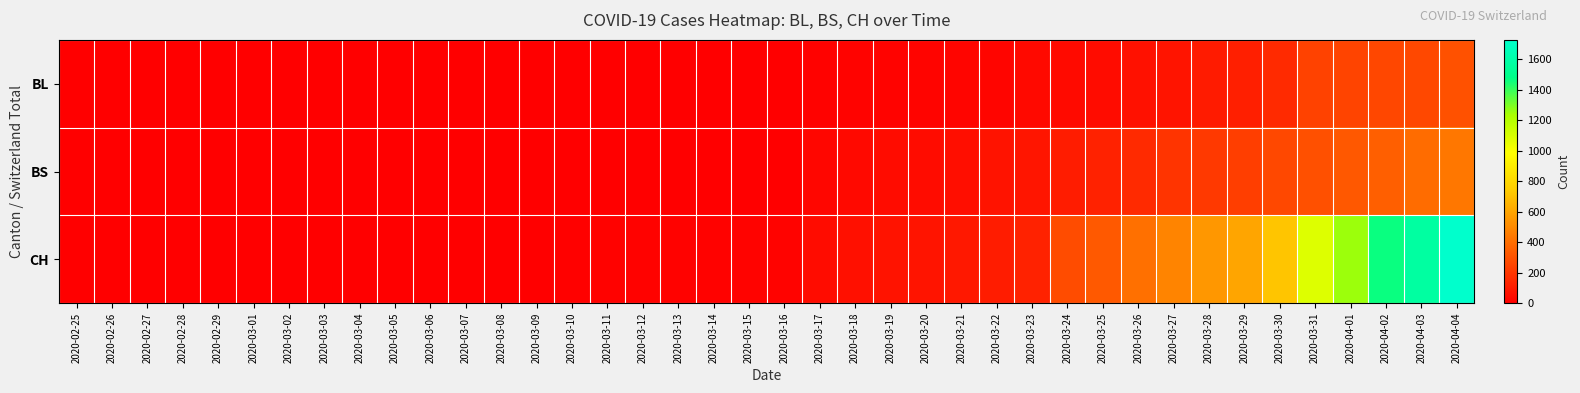

Reading left to right, transcribe all the data shown in this chart.

BL: 2020-02-25=0	2020-02-26=0	2020-02-27=0	2020-02-28=0	2020-02-29=0	2020-03-01=0	2020-03-02=0	2020-03-03=0	2020-03-04=0	2020-03-05=0	2020-03-06=0	2020-03-07=0	2020-03-08=0	2020-03-09=1	2020-03-10=2	2020-03-11=2	2020-03-12=2	2020-03-13=2	2020-03-14=2	2020-03-15=5	2020-03-16=5	2020-03-17=13	2020-03-18=16	2020-03-19=16	2020-03-20=18	2020-03-21=21	2020-03-22=21	2020-03-23=35	2020-03-24=40	2020-03-25=46	2020-03-26=65	2020-03-27=76	2020-03-28=100	2020-03-29=115	2020-03-30=158	2020-03-31=242	2020-04-01=249	2020-04-02=262	2020-04-03=266	2020-04-04=298
BS: 2020-02-25=0	2020-02-26=0	2020-02-27=0	2020-02-28=0	2020-02-29=0	2020-03-01=0	2020-03-02=0	2020-03-03=0	2020-03-04=0	2020-03-05=0	2020-03-06=0	2020-03-07=0	2020-03-08=0	2020-03-09=0	2020-03-10=0	2020-03-11=4	2020-03-12=4	2020-03-13=4	2020-03-14=4	2020-03-15=0	2020-03-16=4	2020-03-17=25	2020-03-18=36	2020-03-19=44	2020-03-20=46	2020-03-21=57	2020-03-22=73	2020-03-23=78	2020-03-24=105	2020-03-25=128	2020-03-26=155	2020-03-27=191	2020-03-28=211	2020-03-29=228	2020-03-30=263	2020-03-31=292	2020-04-01=323	2020-04-02=350	2020-04-03=397	2020-04-04=434
CH: 2020-02-25=0	2020-02-26=0	2020-02-27=0	2020-02-28=0	2020-02-29=0	2020-03-01=0	2020-03-02=0	2020-03-03=0	2020-03-04=0	2020-03-05=0	2020-03-06=1	2020-03-07=1	2020-03-08=1	2020-03-09=3	2020-03-10=7	2020-03-11=11	2020-03-12=12	2020-03-13=12	2020-03-14=12	2020-03-15=15	2020-03-16=16	2020-03-17=46	2020-03-18=64	2020-03-19=72	2020-03-20=76	2020-03-21=90	2020-03-22=106	2020-03-23=126	2020-03-24=278	2020-03-25=326	2020-03-26=408	2020-03-27=480	2020-03-28=550	2020-03-29=600	2020-03-30=715	2020-03-31=1082	2020-04-01=1253	2020-04-02=1464	2020-04-03=1570	2020-04-04=1725